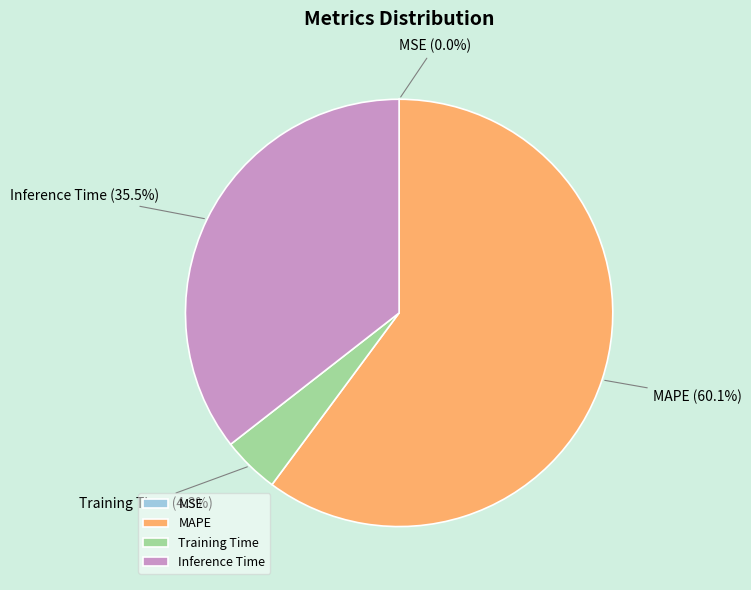

Does MAPE represent more than half of the total?

Yes